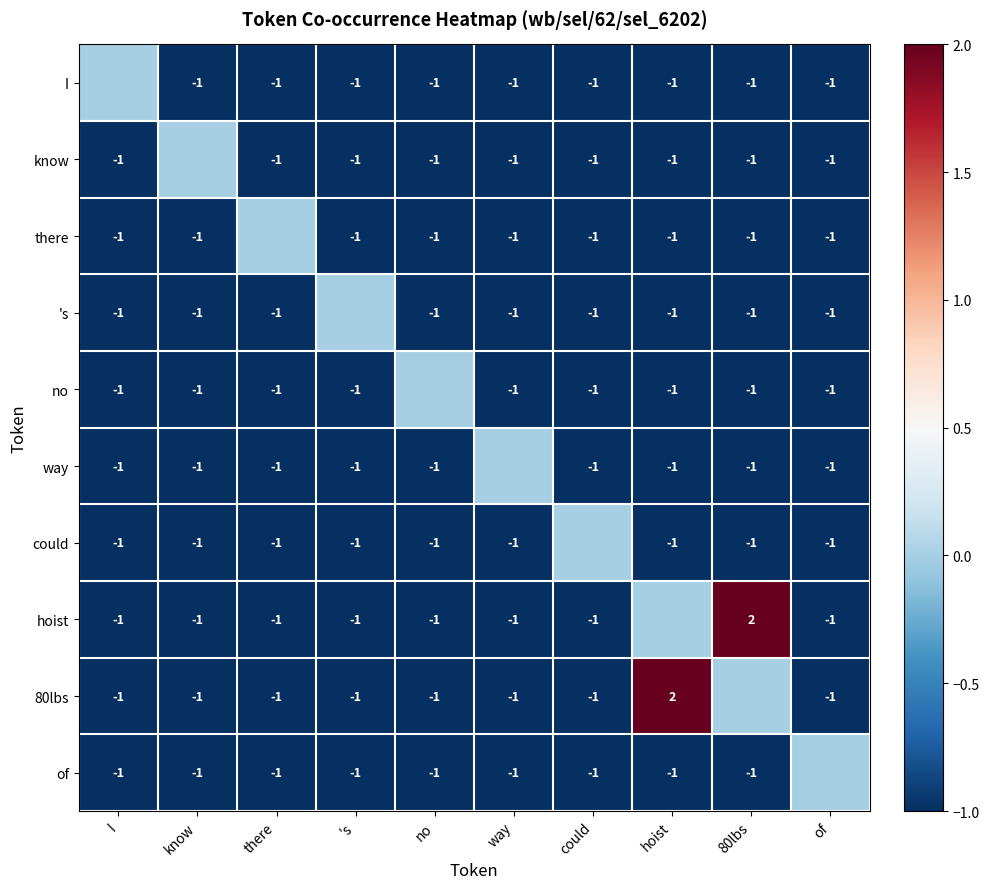

The there series shows -1 at of. True or false?

True